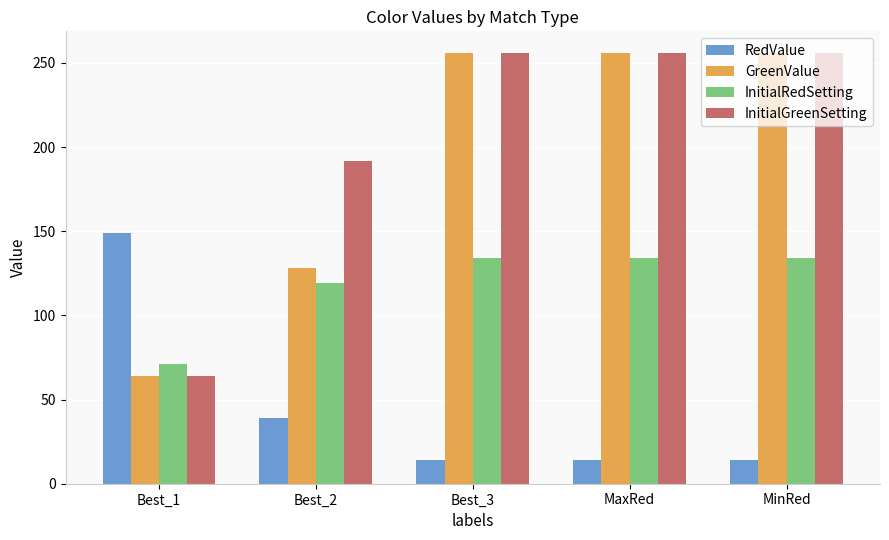

What is the maximum value shown in the chart?

256